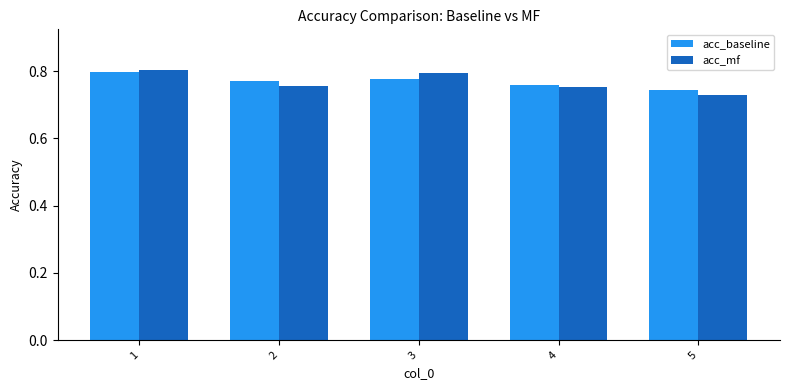

How many groups of bars are there?

5